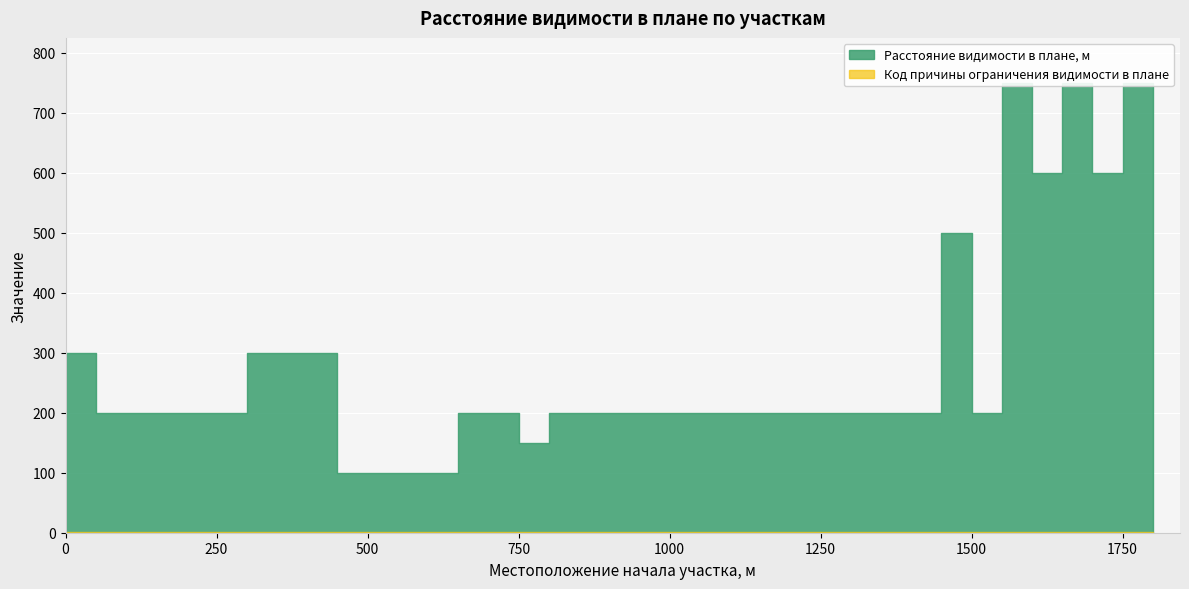

Count the Код причины ограничения видимости в плане values in the range 1 to 2.

37